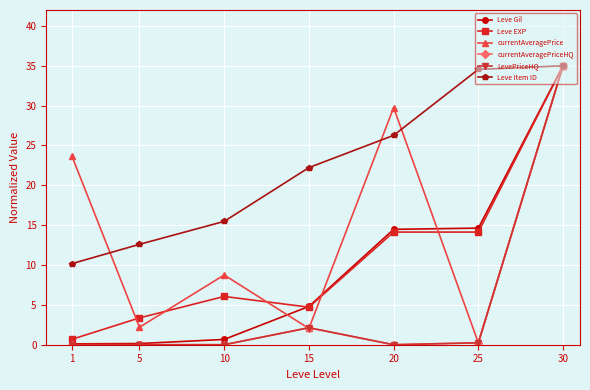

What is the highest value of the Leve Gil series?

35.0